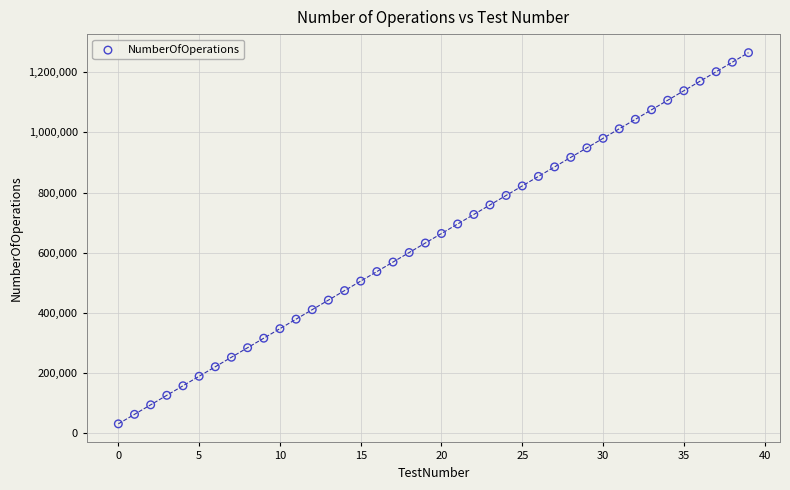

What is the range of Y values (max minus min)?

1233414